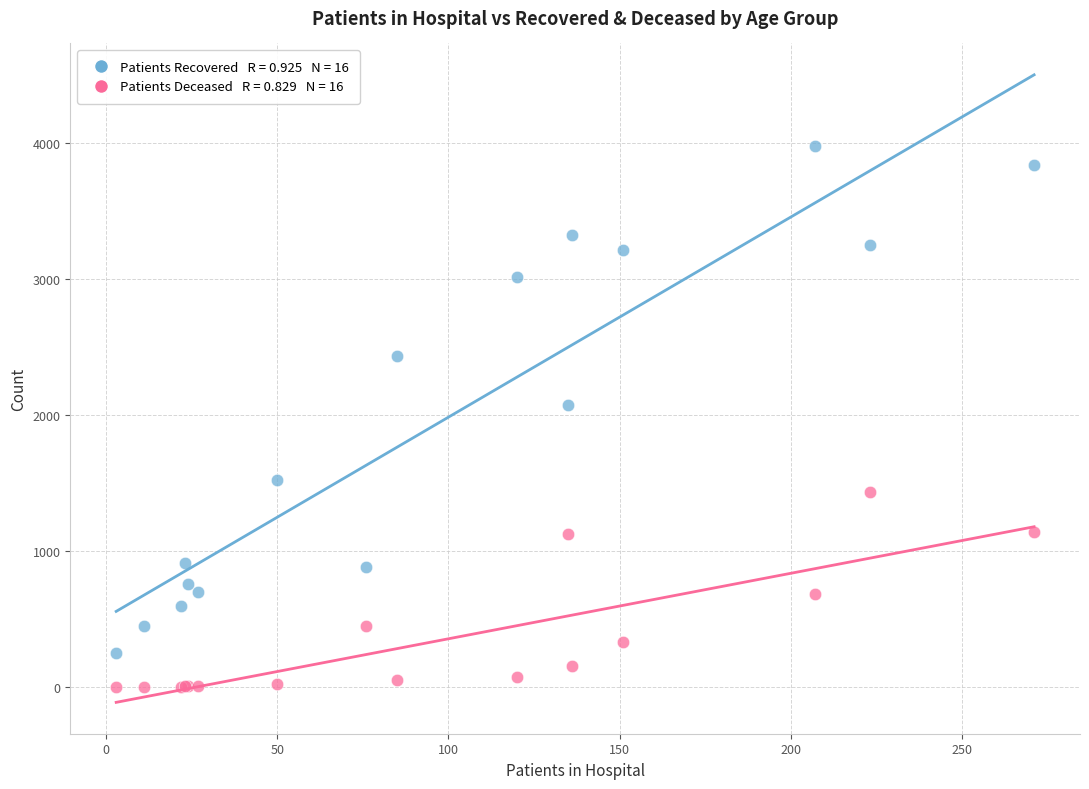

Across all series, what Y value is closest to 1990?

2076